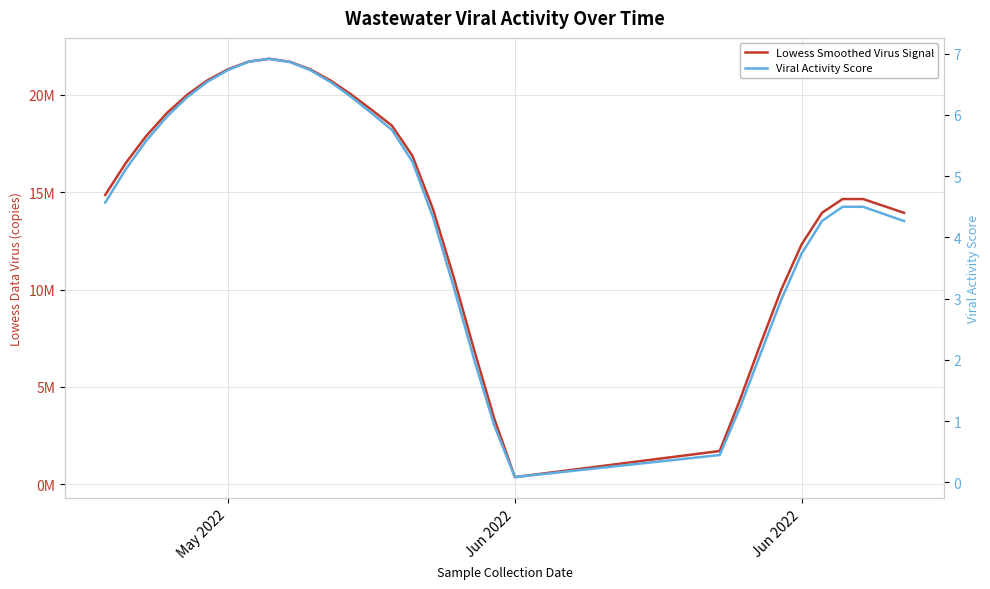

How many interior local valleys does the Viral Activity Score series have?

1